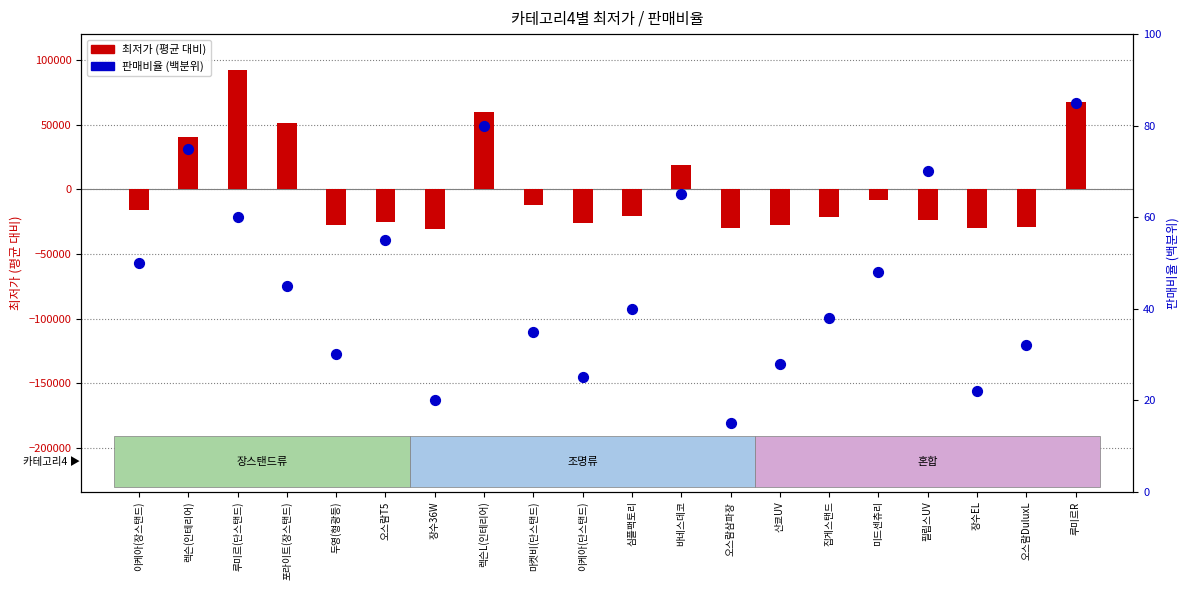

Which series has the widest spread of Y values?

최저가 (평균 대비)